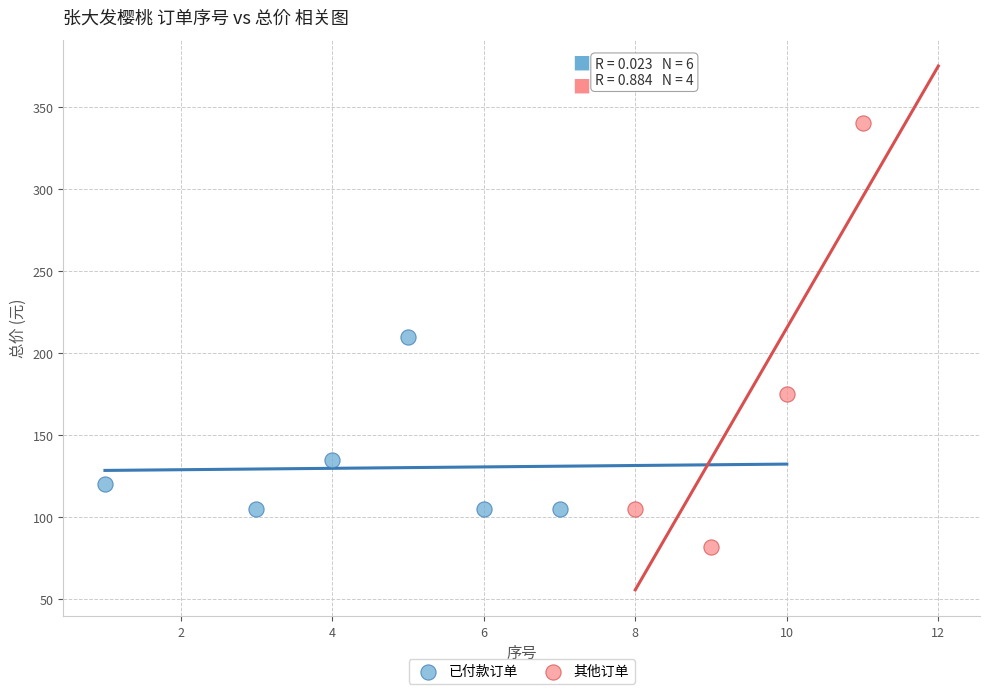

Which series reaches the minimum Y coordinate?

其他订单